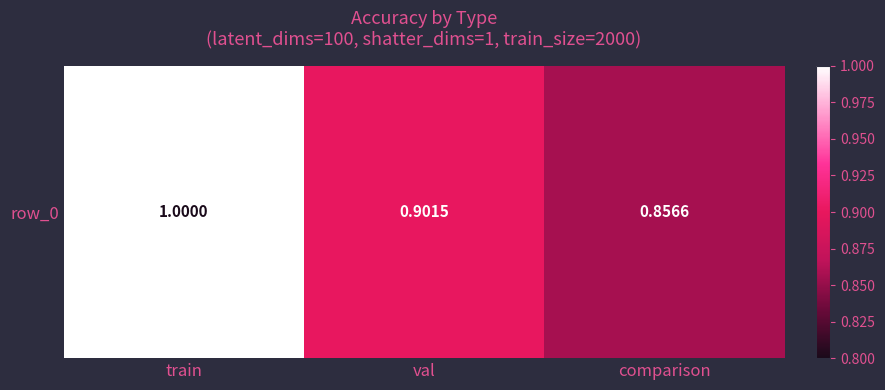

How many series are shown in this chart?

1